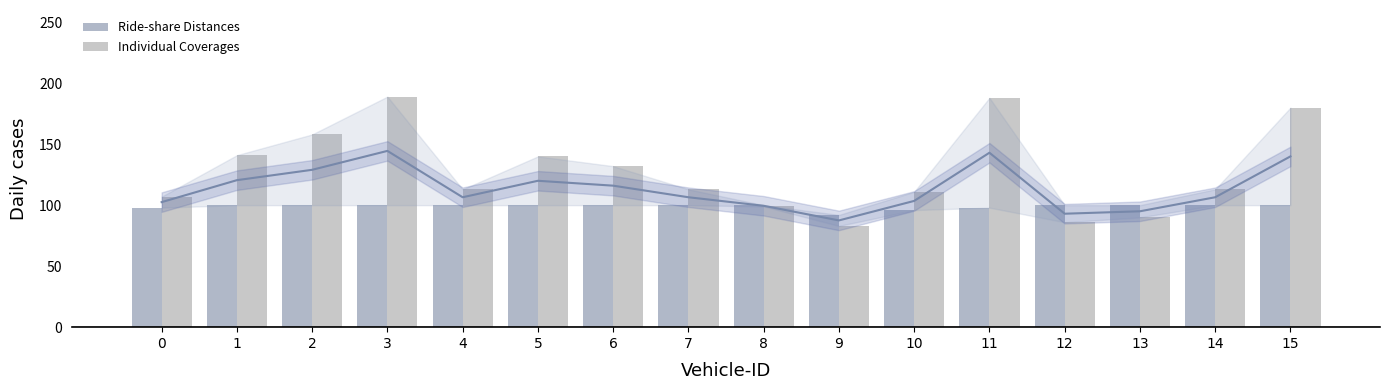

True or false: Individual Coverages has a value of 141 at 1.

True